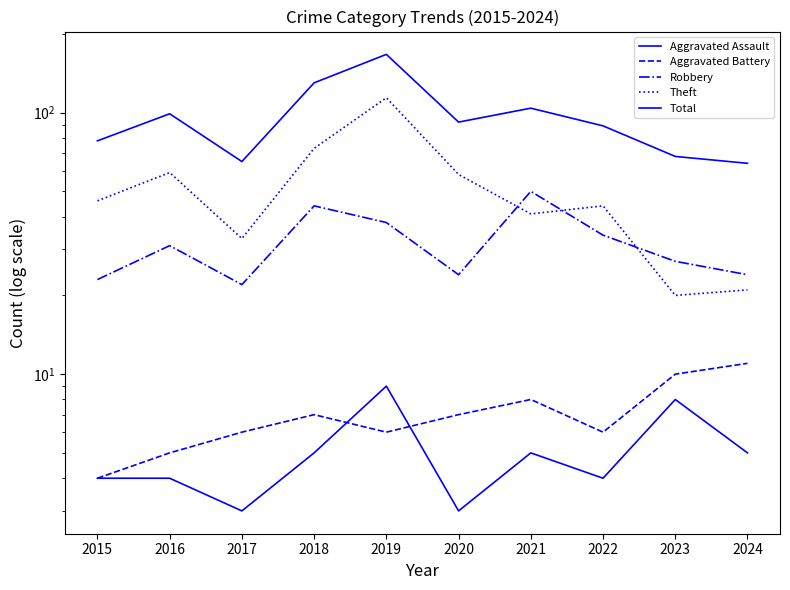

How many series are shown in this chart?

5